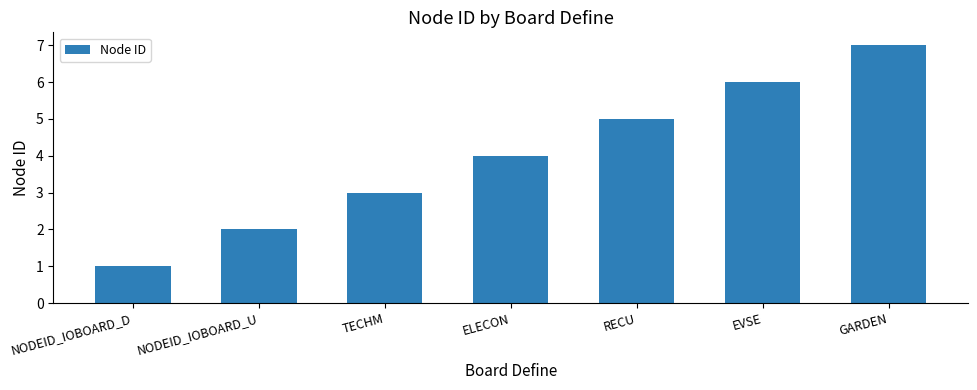

List the labels in order of value, largest first.

GARDEN, EVSE, RECU, ELECON, TECHM, NODEID_IOBOARD_U, NODEID_IOBOARD_D